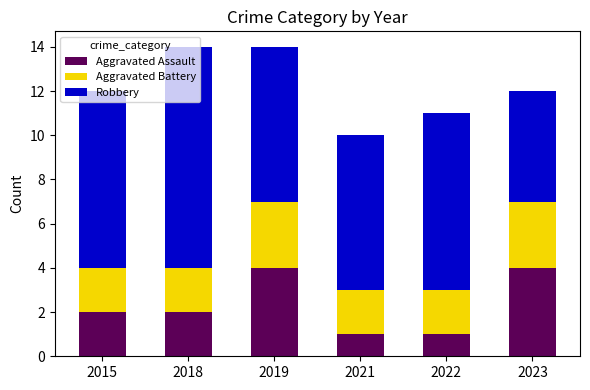

Count the Aggravated Assault values in the range 1 to 4.

6